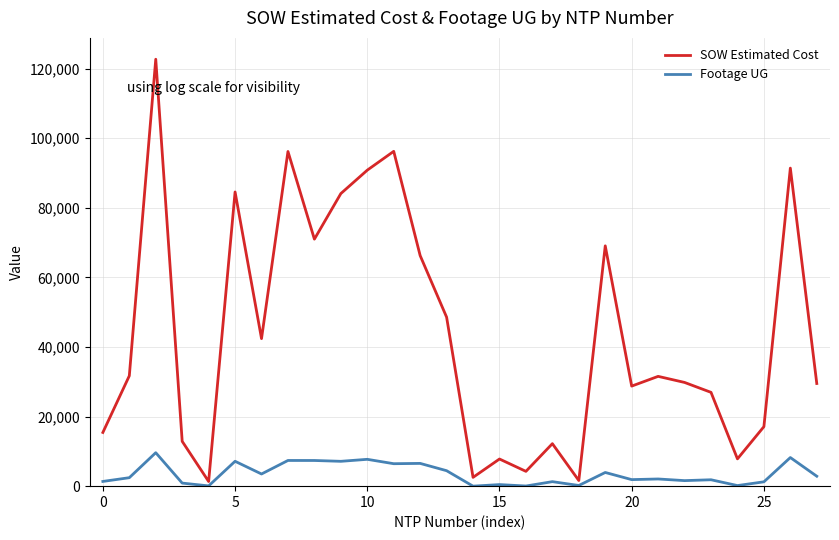

Which series has the largest total across all categories?

SOW Estimated Cost